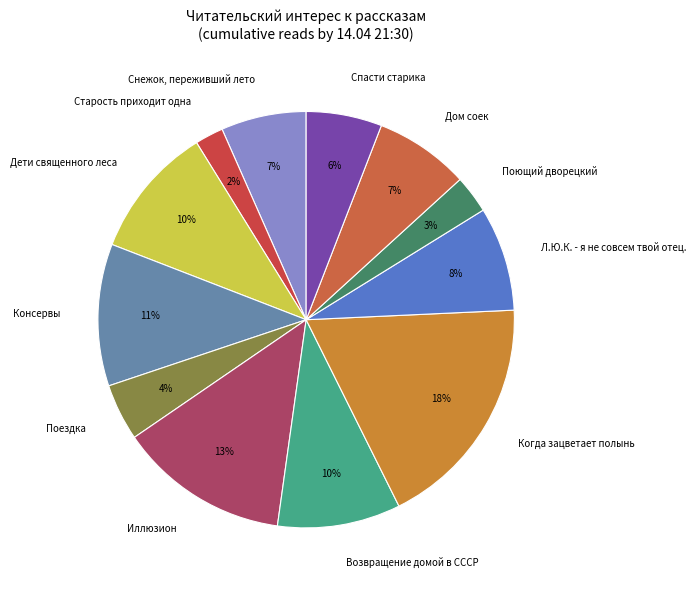

Is the sum of Л.Ю.К. - я не совсем твой отец. and Снежок, переживший лето greater than half?

No